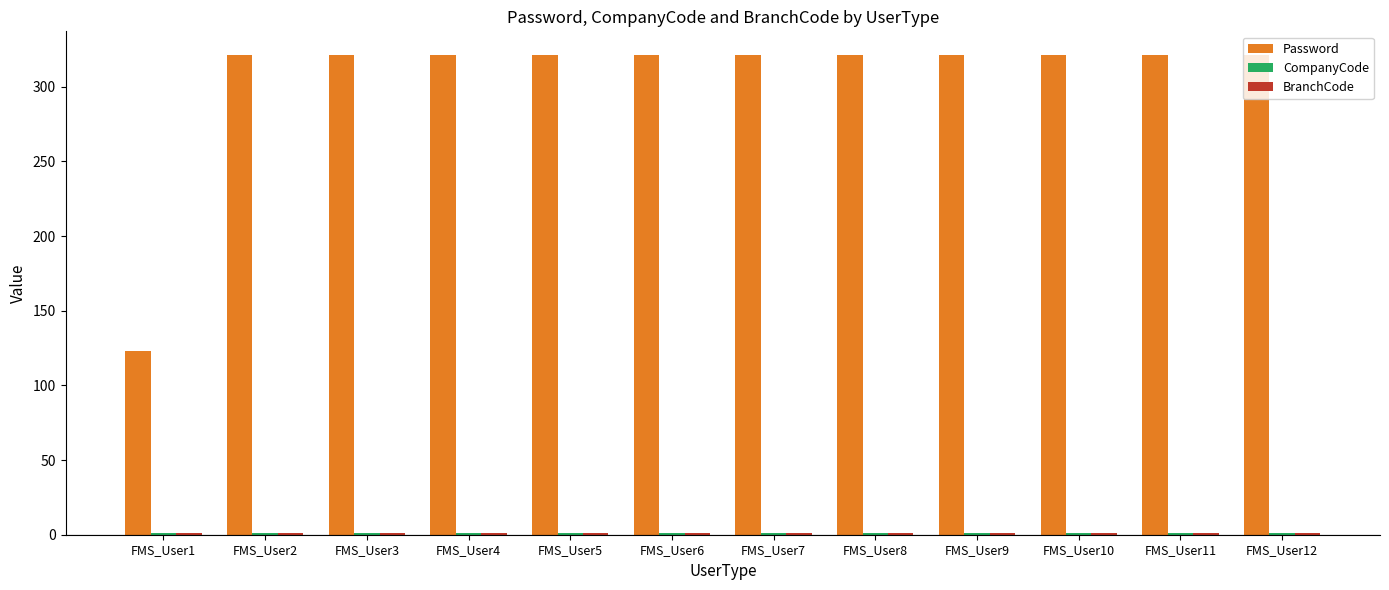

The value of Password at FMS_User9 is 321. True or false?

True